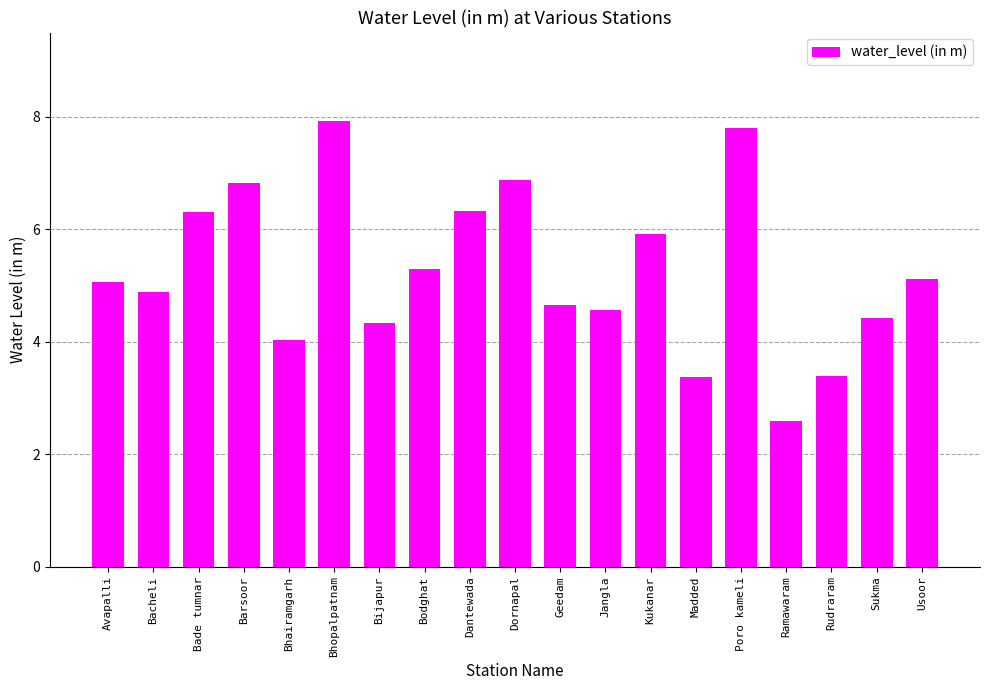

True or false: the data shows 4.4 at Sukma.

True